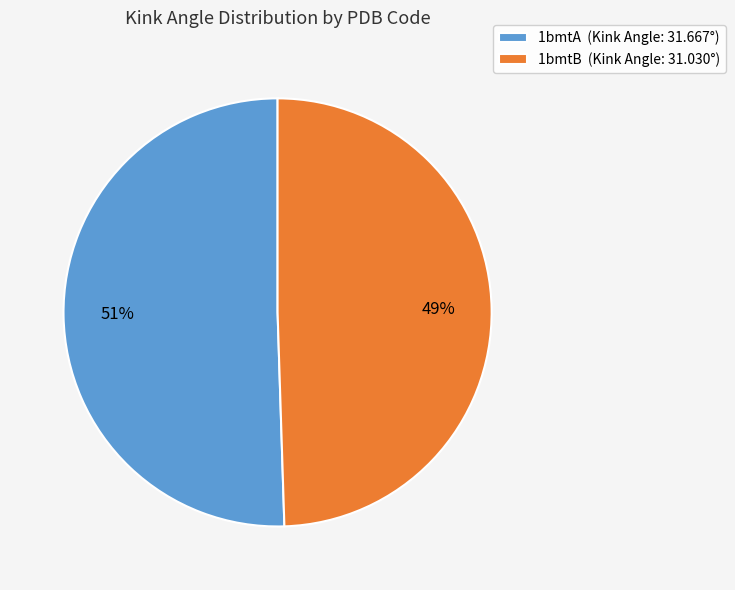

True or false: 1bmtA accounts for 51% of the total.

True